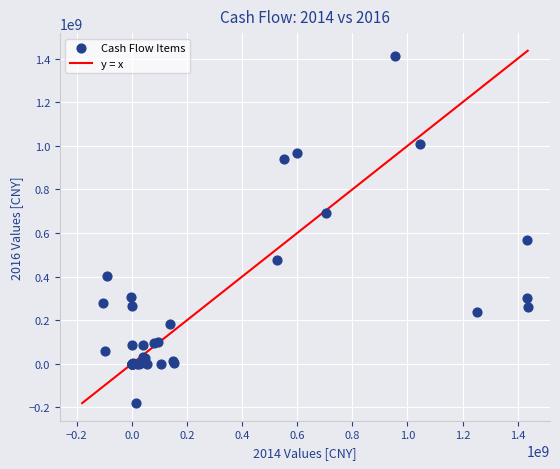

What Y value in the scatter plot is closest to 615228388?

565899114.5